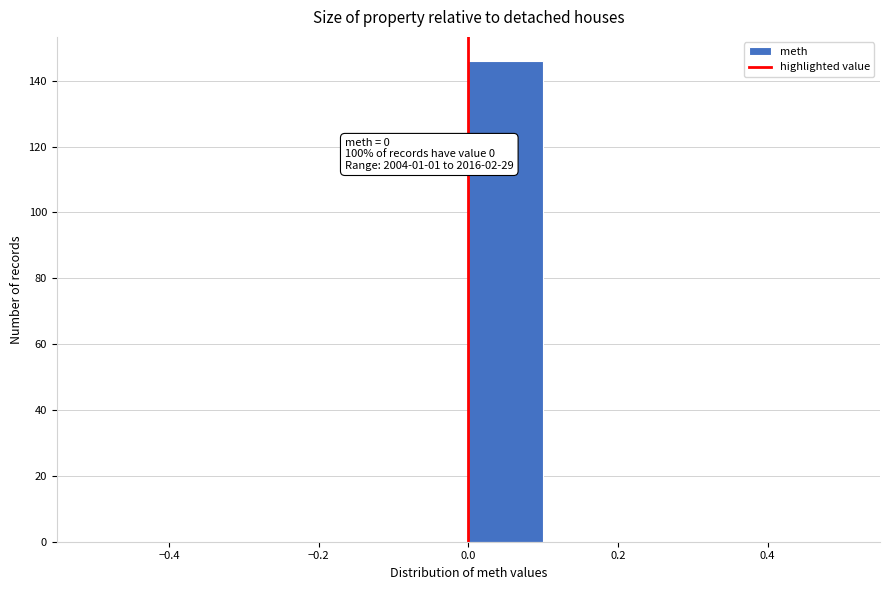

Which range on the x-axis has the tallest bar?

0.0 to 0.1